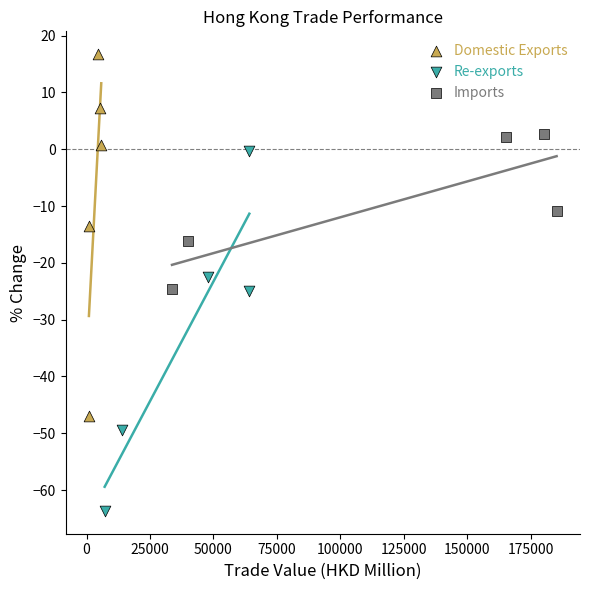

What are all the series names shown in the legend?

Domestic Exports, Re-exports, Imports